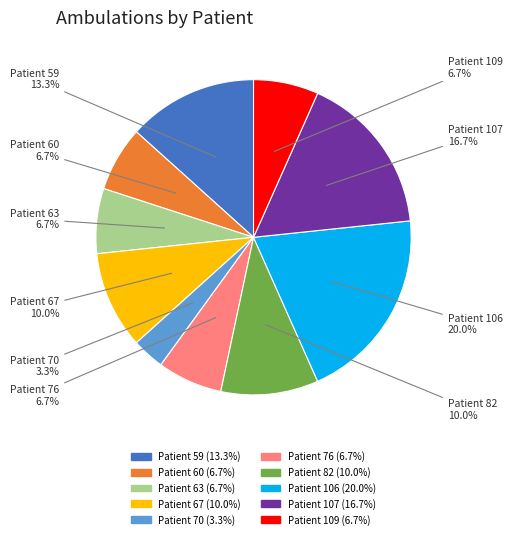

Is there any slice that represents more than half of the pie?

No